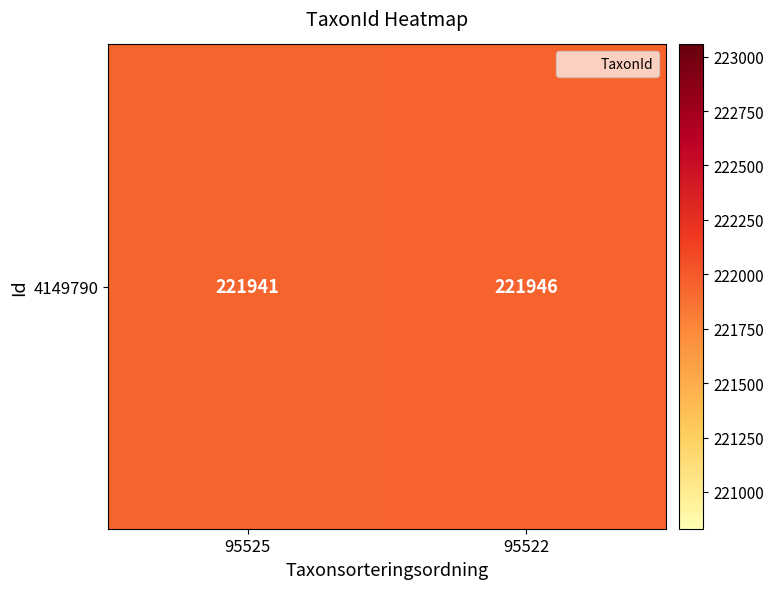

Reading left to right, extract all data points from this chart.

221941	221946